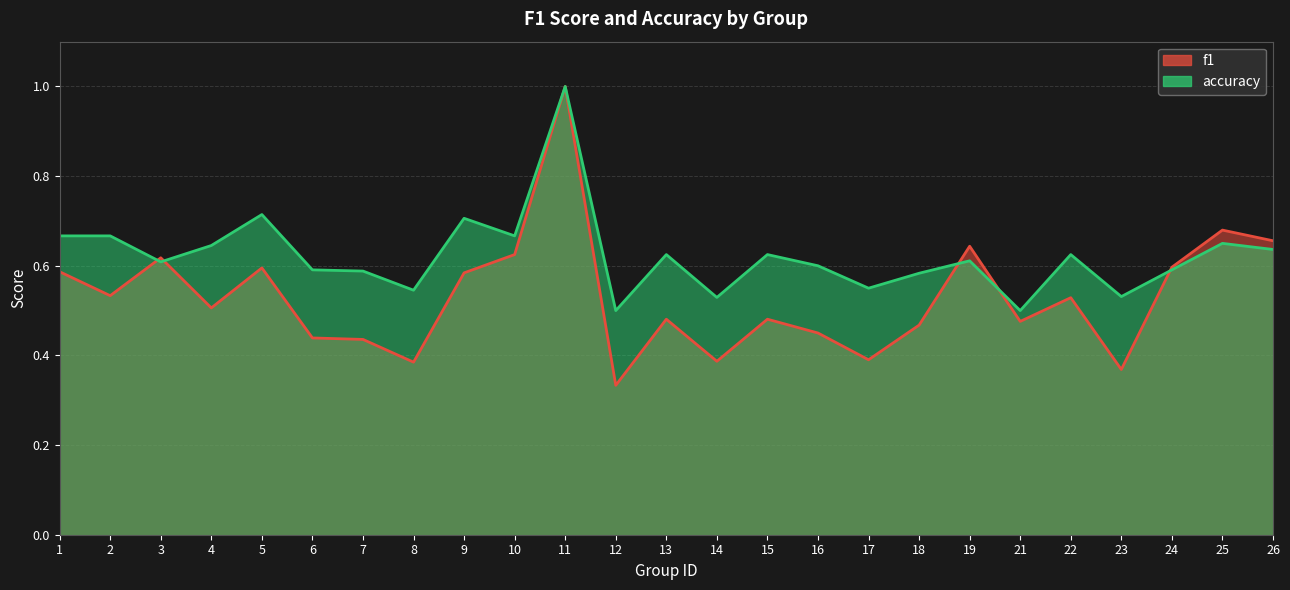

Does the chart display data point markers on the line(s)?

No